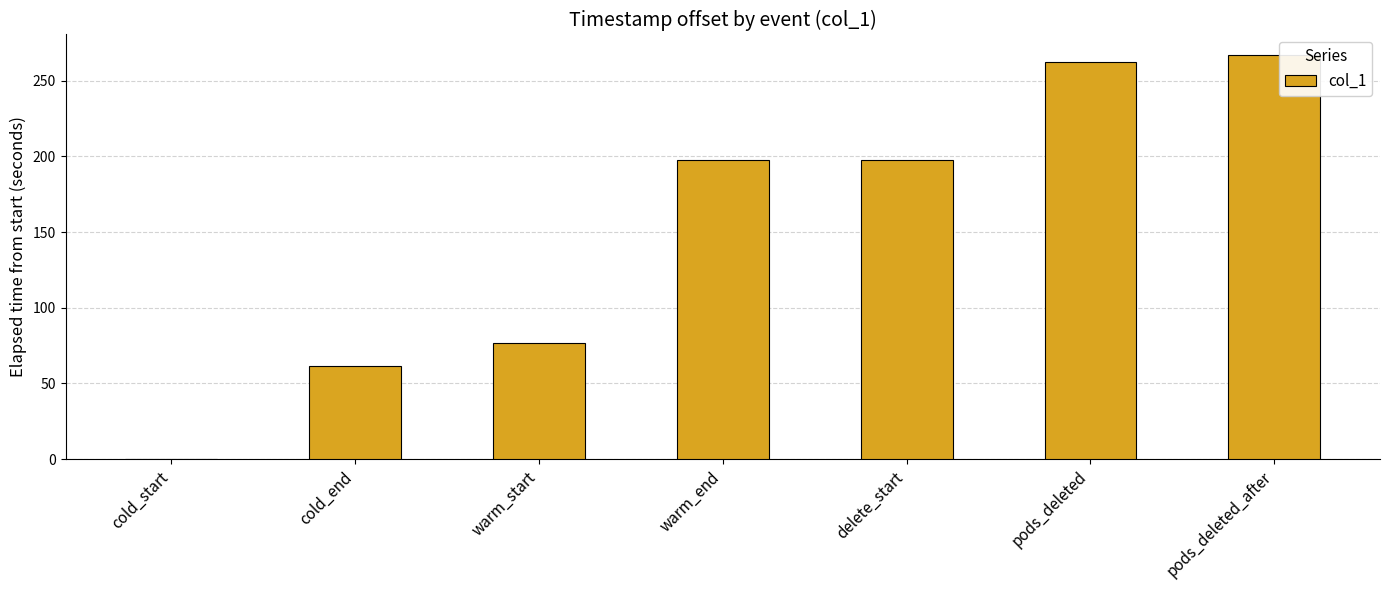

How many values are above zero?

6